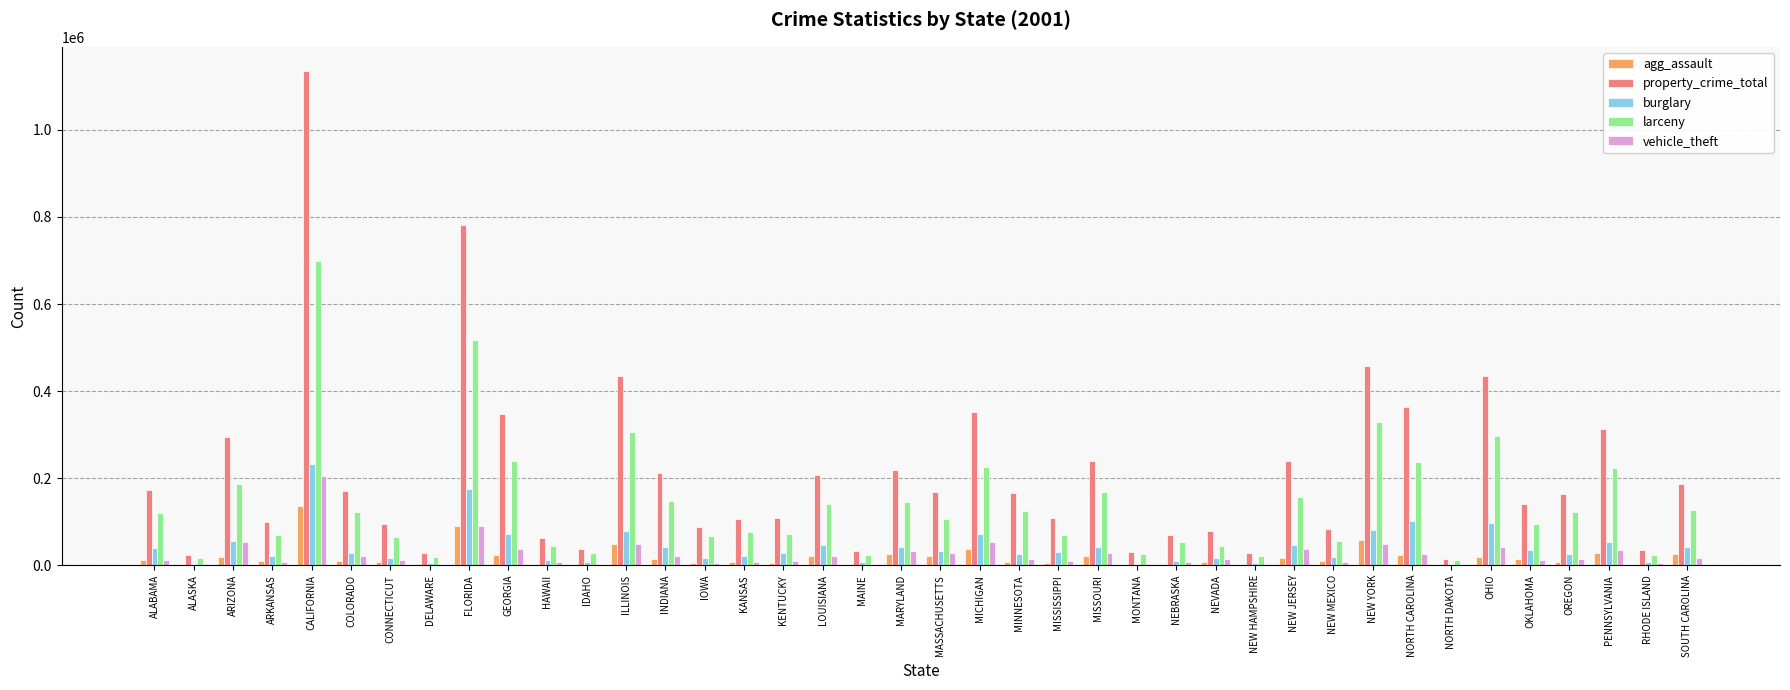

Does the chart contain stacked bars?

No